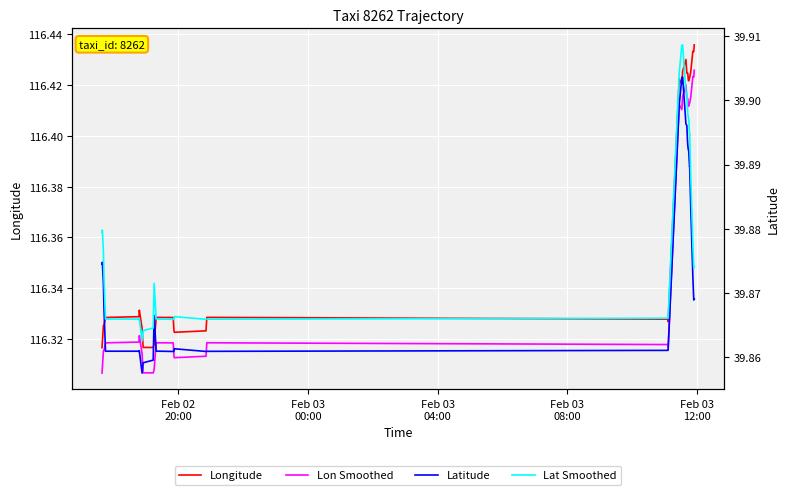

What is the difference between the second highest and second lowest values in the Longitude series?

0.1